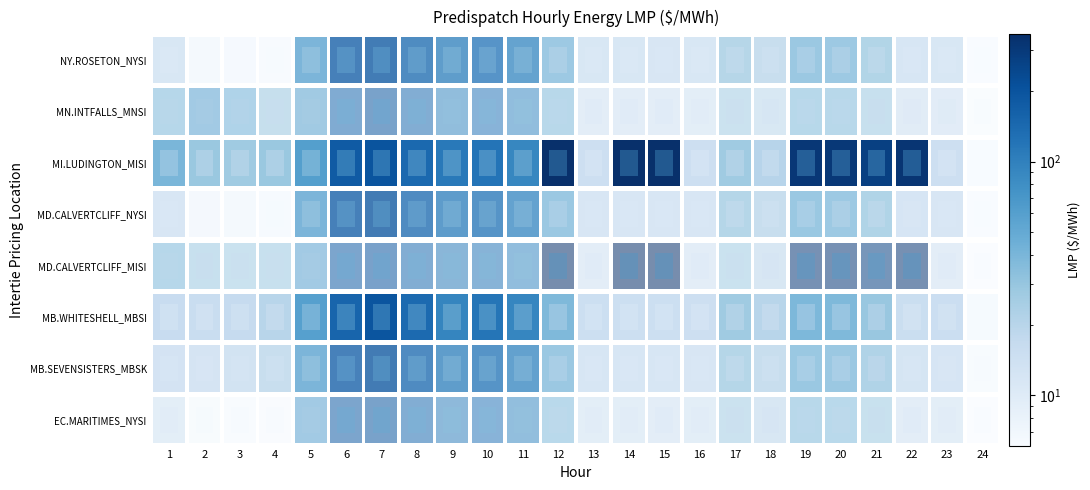

Which series has the largest total across all categories?

MI.LUDINGTON_MISI:LMP